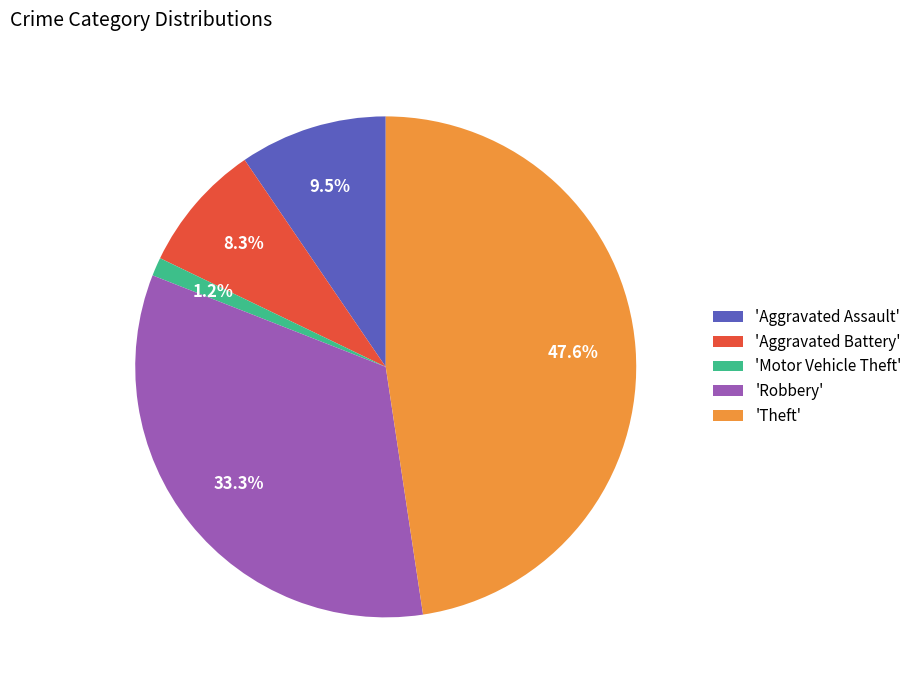

What percentage do 'Aggravated Assault' and 'Motor Vehicle Theft' together represent?

10.7%